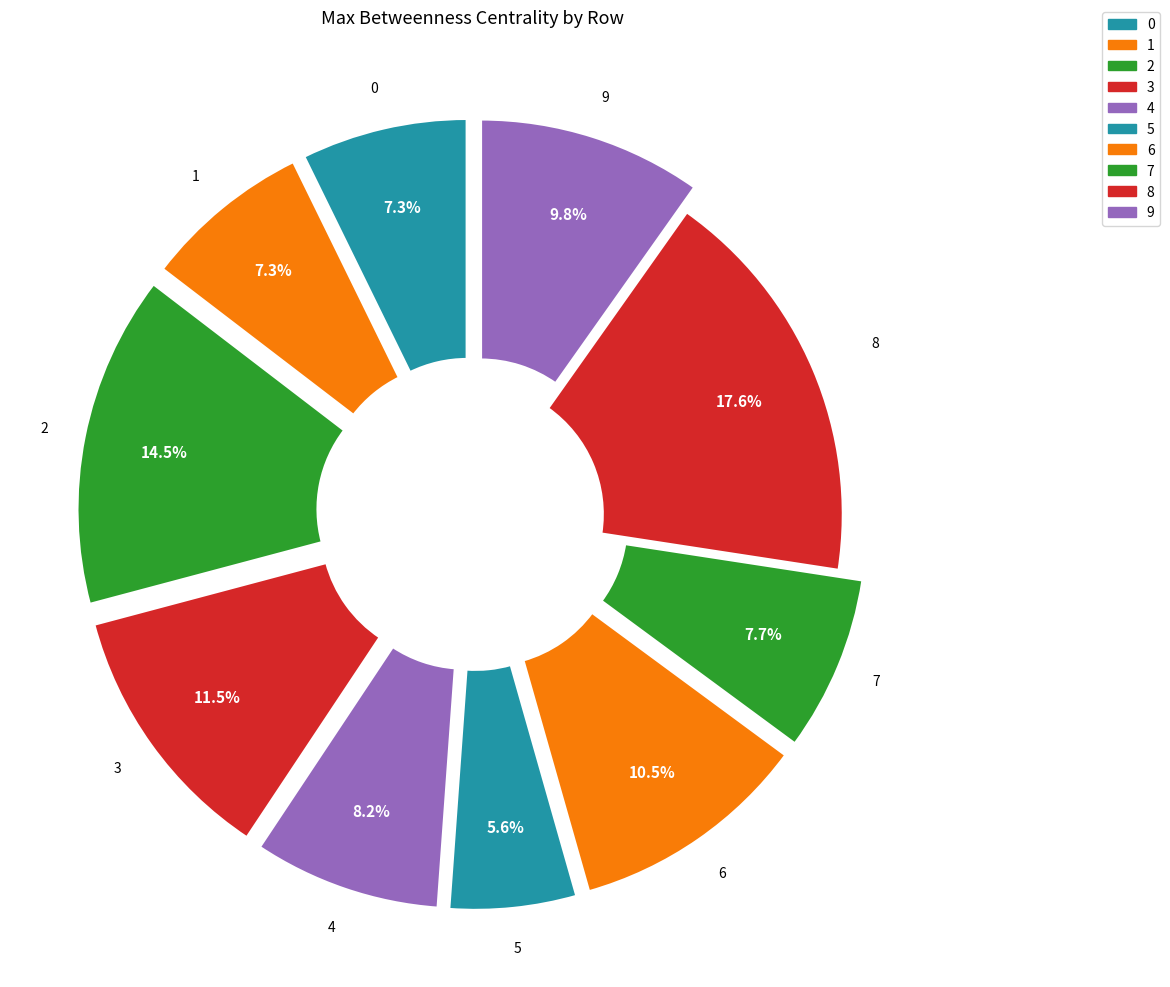

Rank the categories by value from lowest to highest.

5, 0, 1, 7, 4, 9, 6, 3, 2, 8